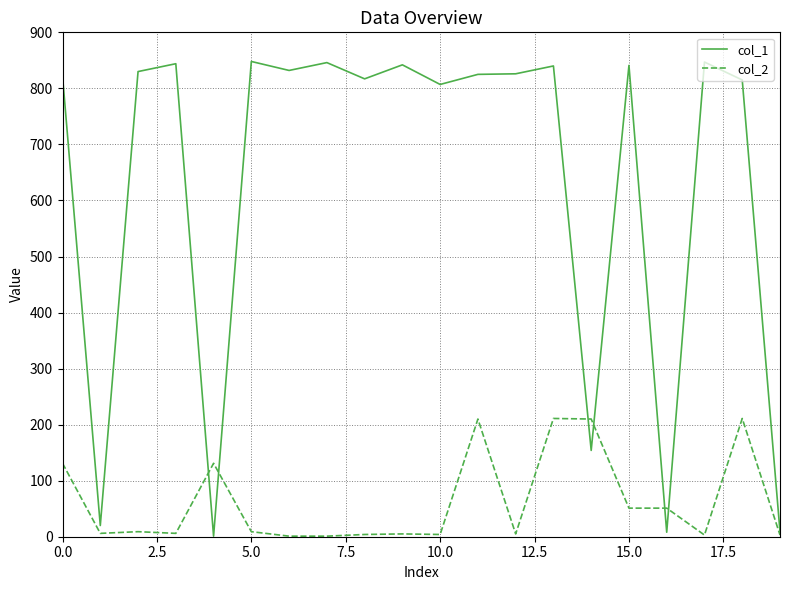

Which series has the largest range (max minus min)?

col_1